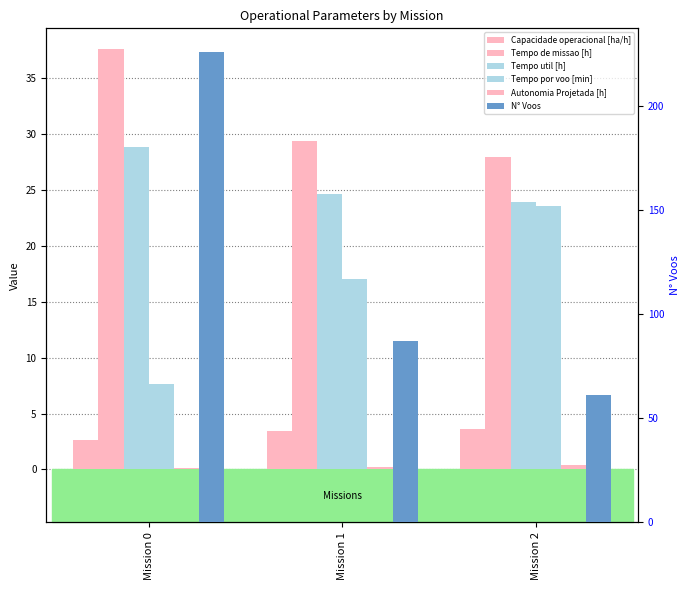

Is the value of N° Voos at Mission 0 greater than the value of Tempo por voo [min] at Mission 2?

Yes